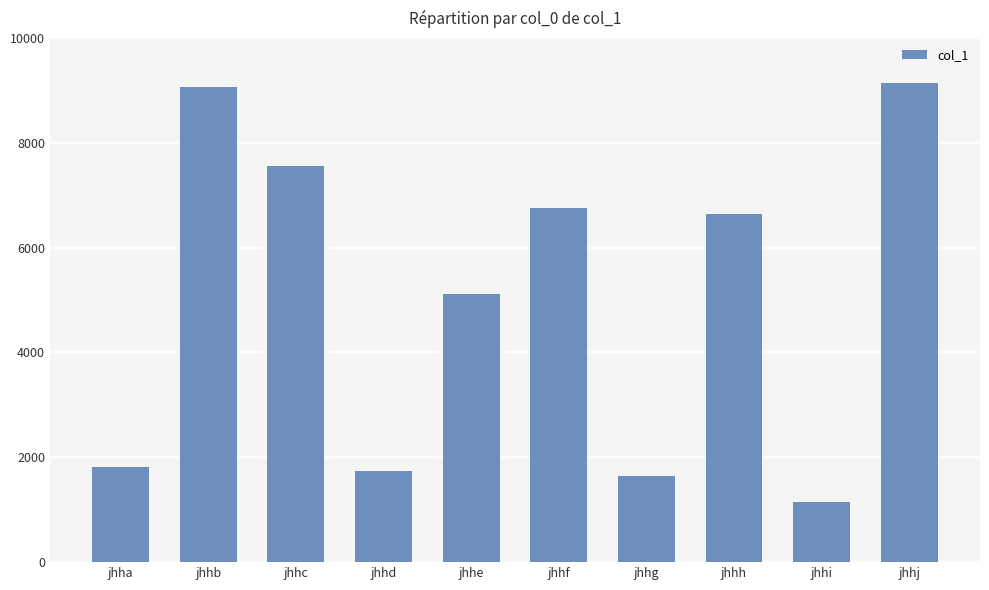

The chart shows a value of 642 at jhhi. True or false?

False